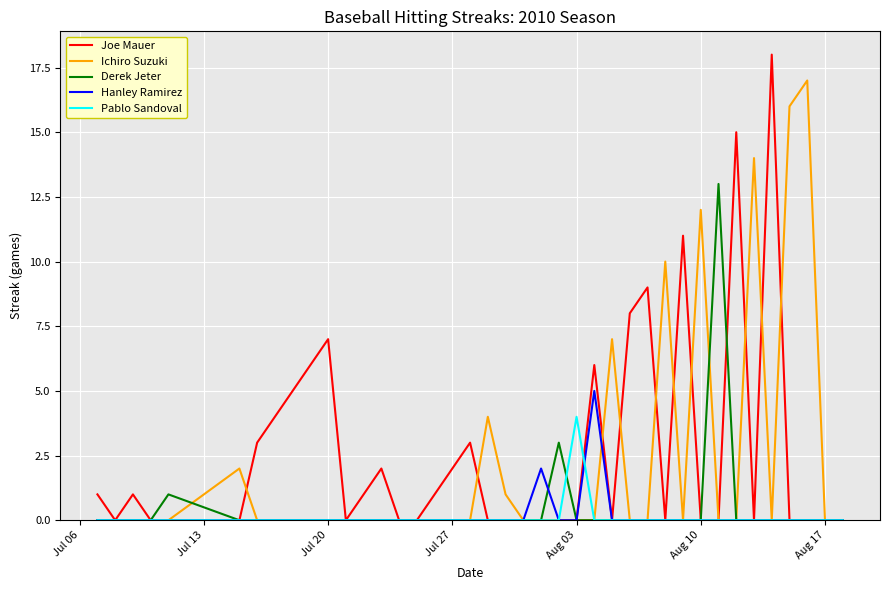

Is this an area chart (filled region under the line)?

No